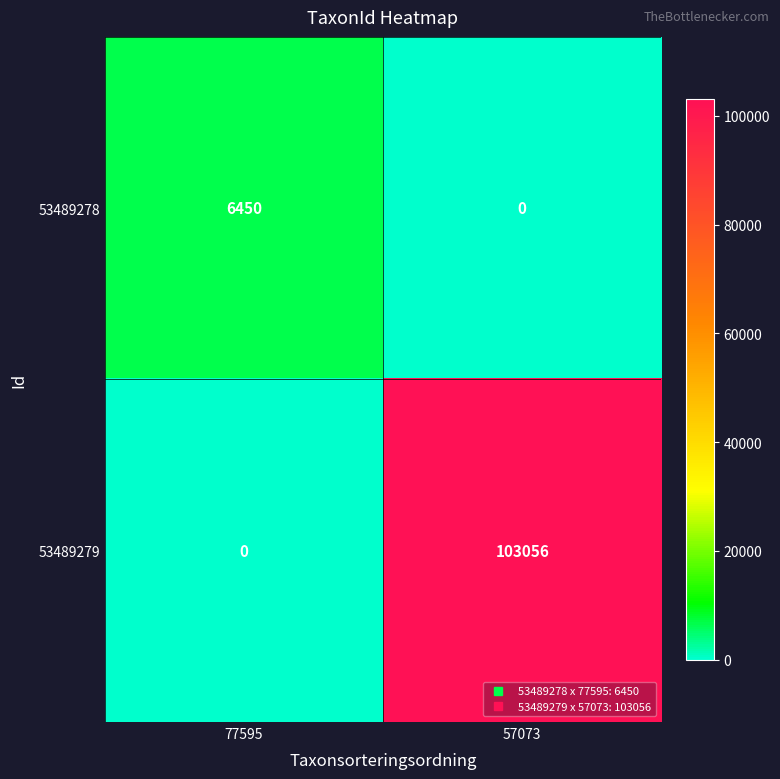

At how many categories does at least one series exceed 66998?

1